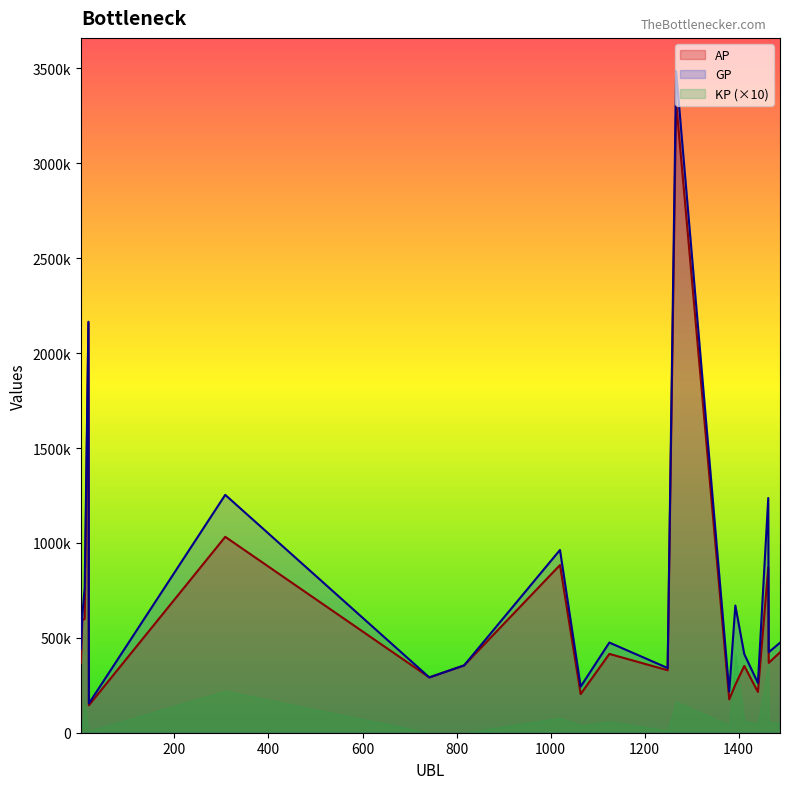

Where does the AP series first go above 368160?

4